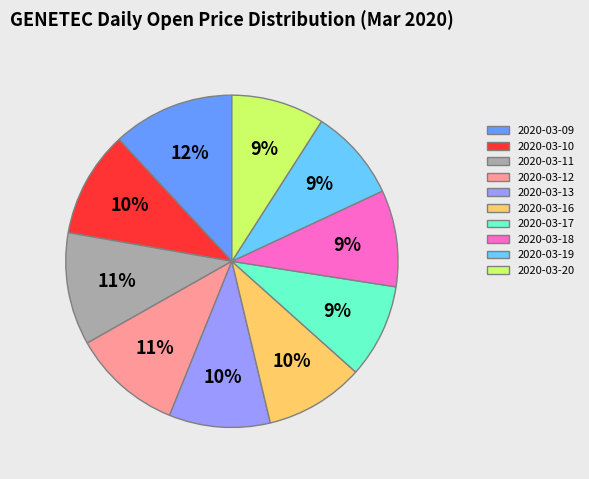

To the nearest percent, what percentage of the pie is 2020-03-12?

11%